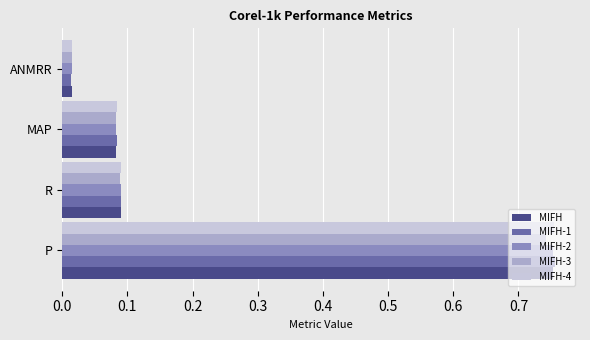

At which label is MIFH-4 closest to 0?

ANMRR